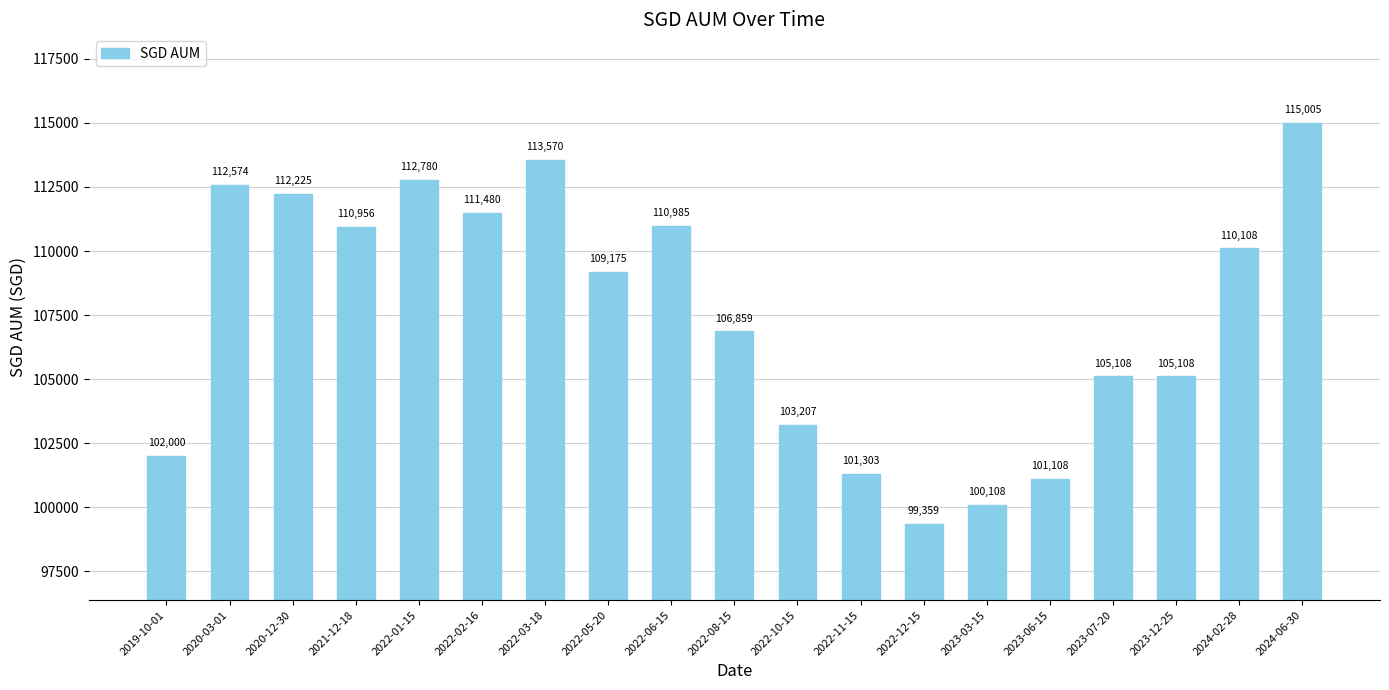

Approximately how many times larger is the value at 2022-12-15 compared to 2020-03-01?

0.9